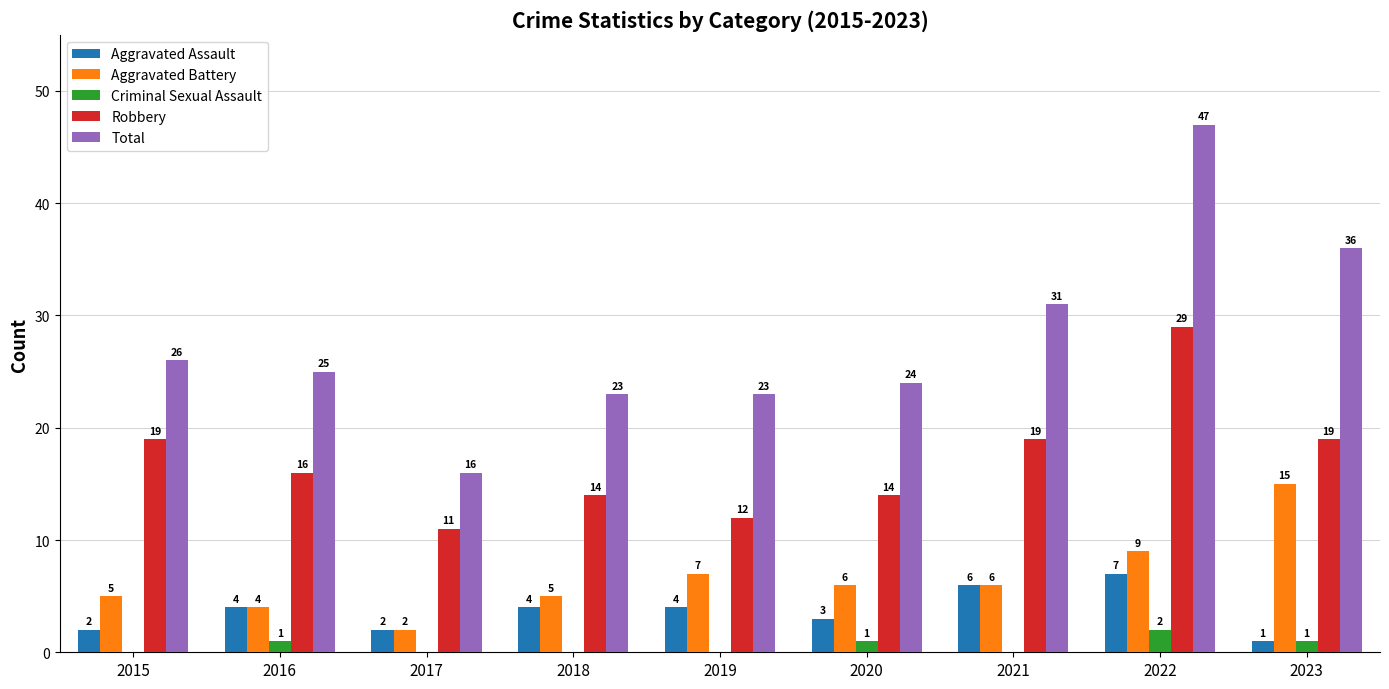

What is the sum of all Aggravated Battery values?

59